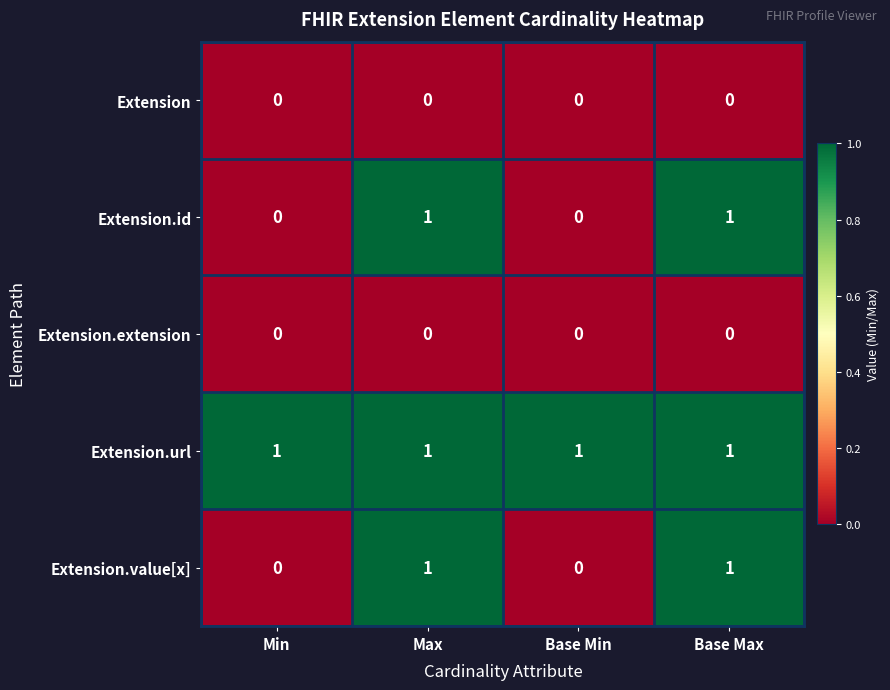

Which series has the largest total across all categories?

Extension.url